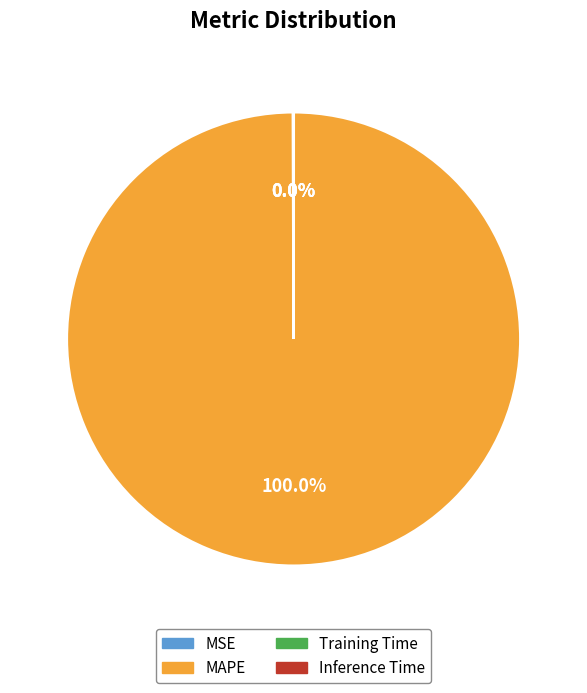

What is the largest slice in the pie chart?

MAPE